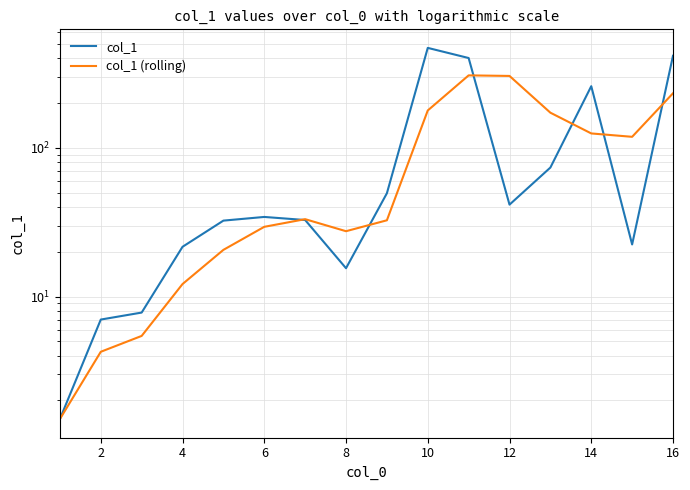

What is the maximum value shown in the chart?

470.2